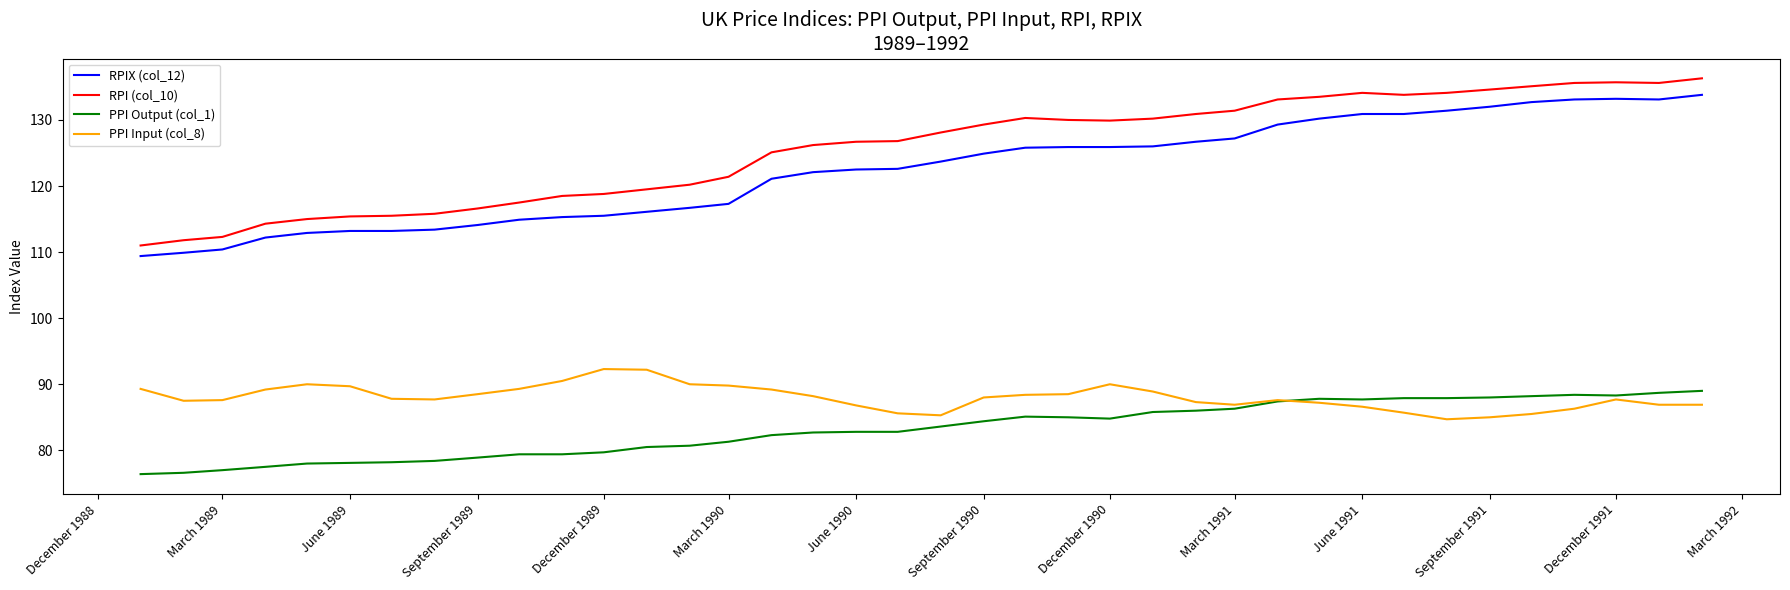

Which series has the largest range (max minus min)?

RPI (col_10)